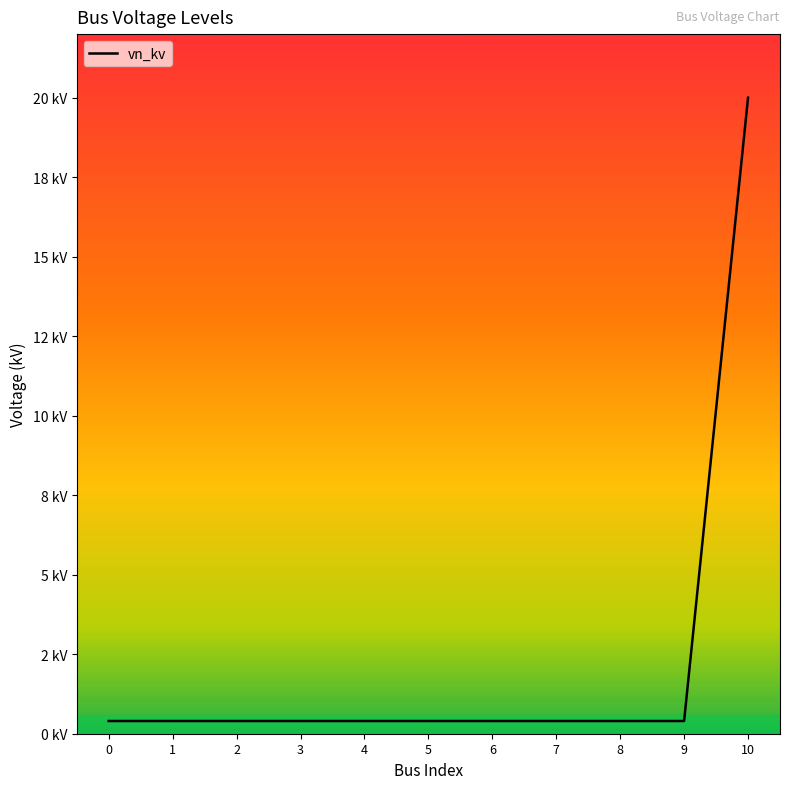

The value at 0 is 0.4. True or false?

True